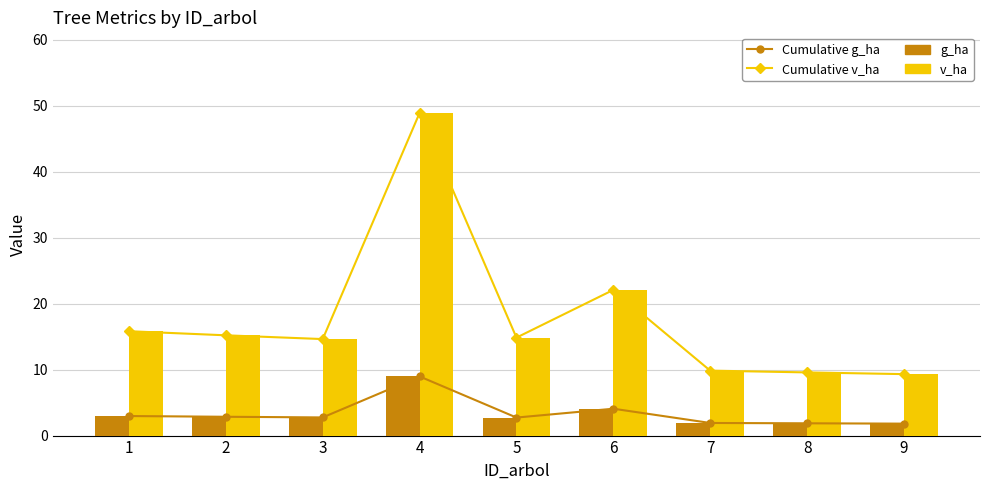

Which series has the largest range (max minus min)?

v_ha (line)